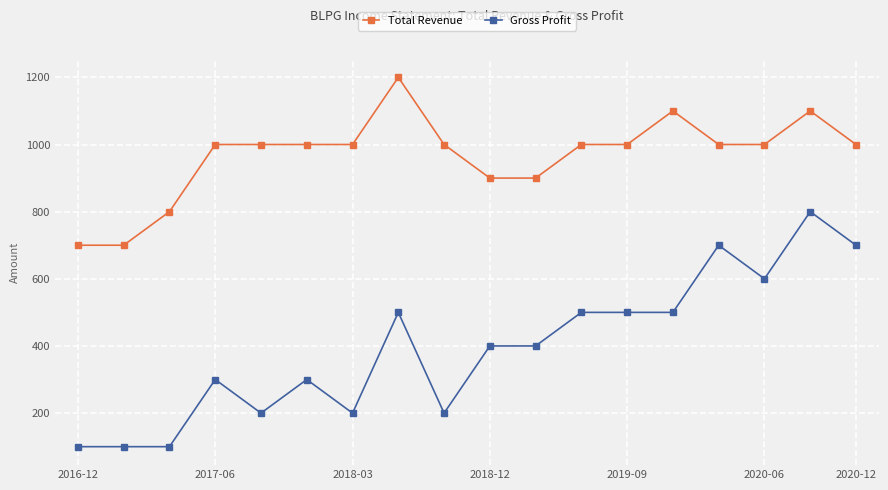

Rank the series by their maximum value, from highest to lowest.

Total Revenue, Gross Profit